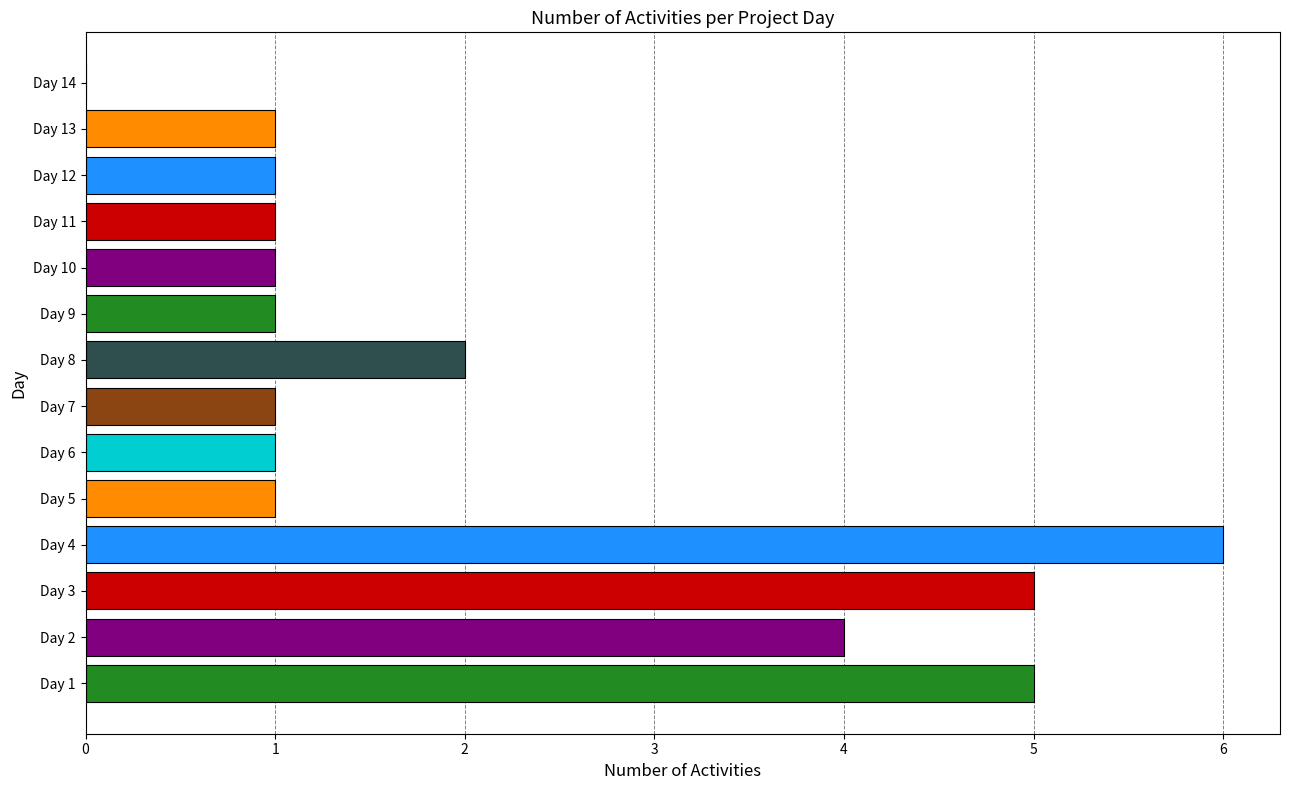

What is the greatest value displayed?

6